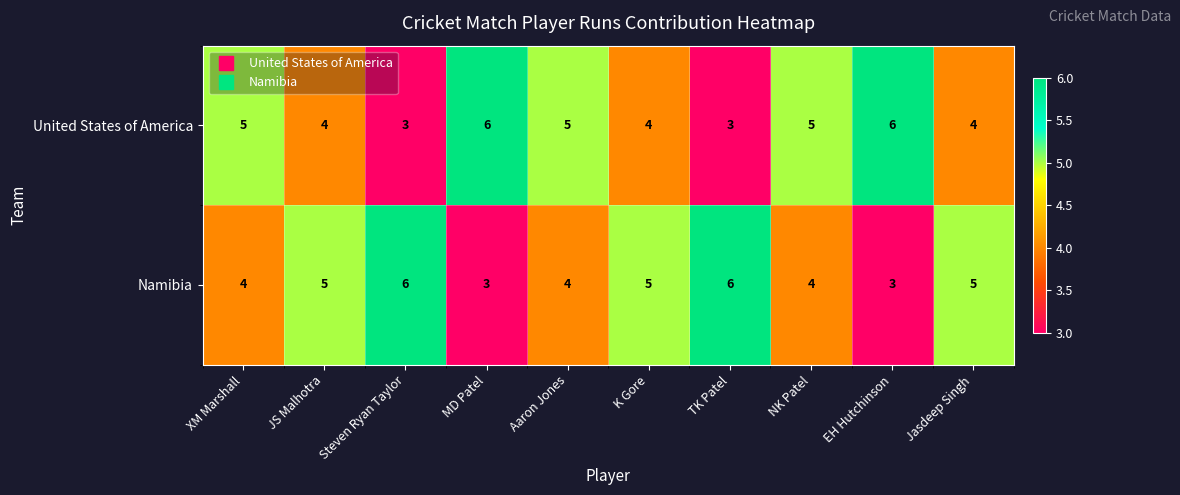

What is the highest value of the United States of America series?

6